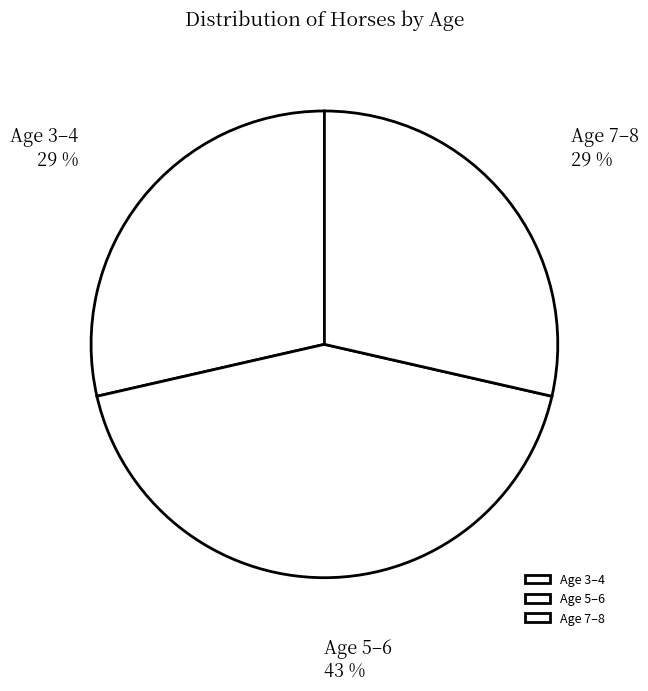

To the nearest percent, what portion does Age 3–4 represent?

29%